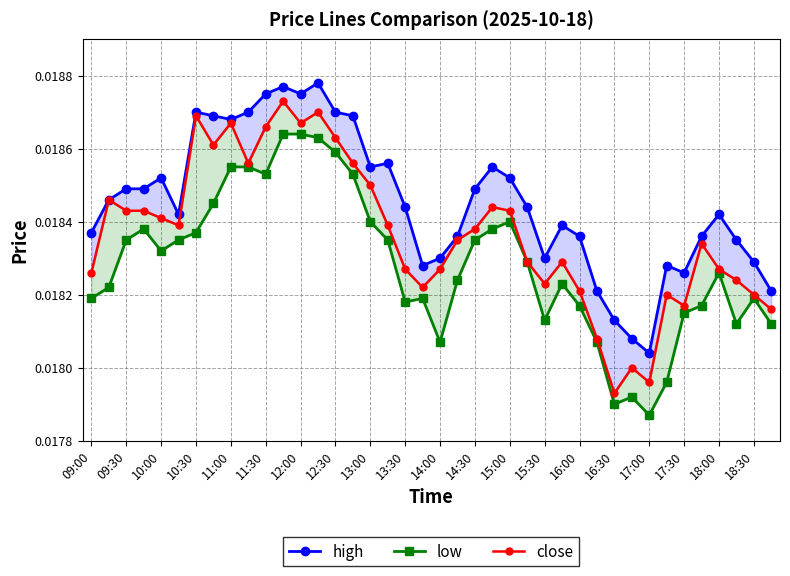

Is this an area chart (filled region under the line)?

No